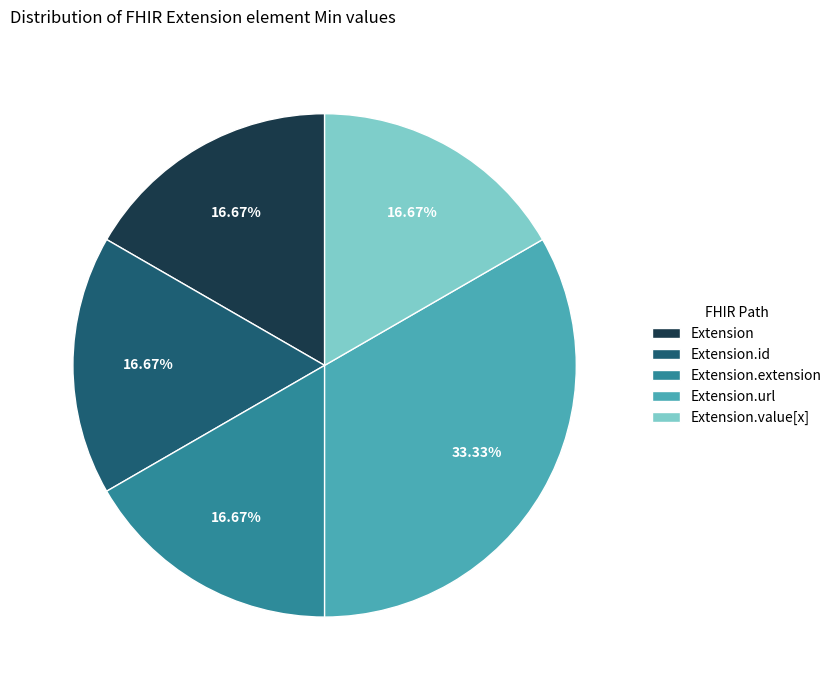

Which category has the biggest portion of the pie?

Extension.url